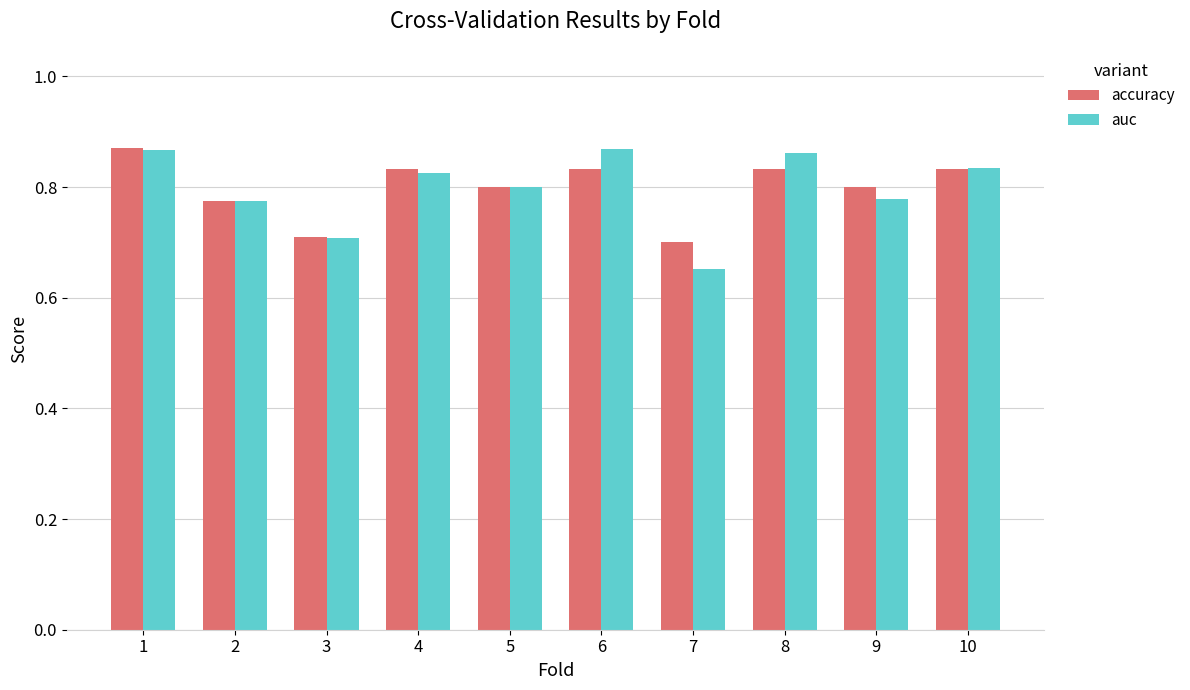

What is the sum of the auc values at 2 and 1?

1.6